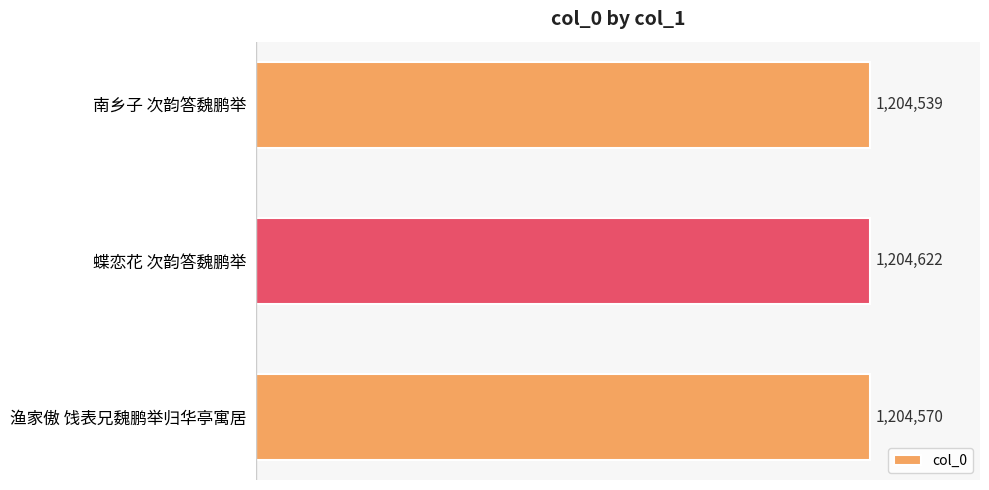

Does the chart contain any negative values?

No